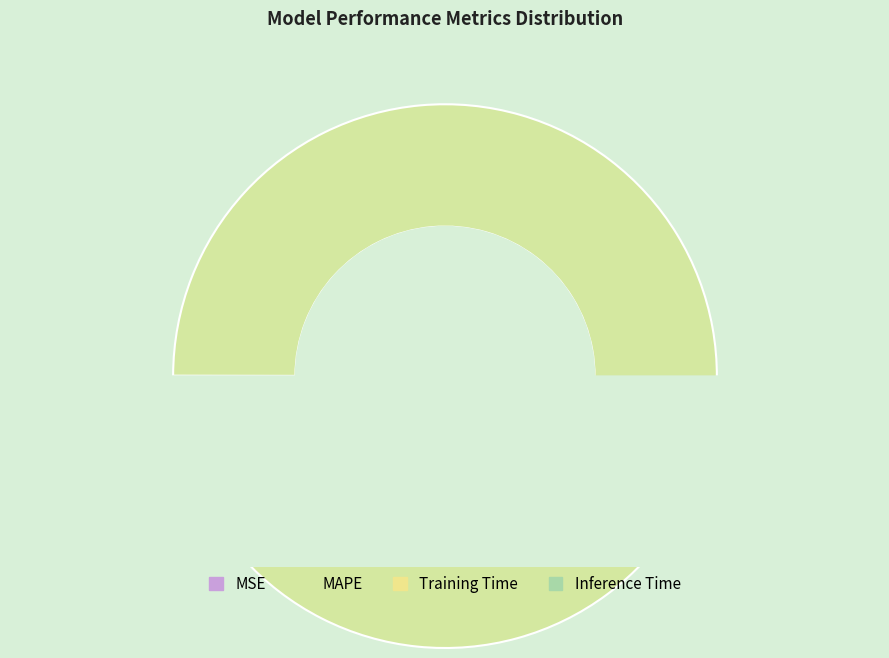

Rank the categories by value from highest to lowest.

MAPE, Inference Time, Training Time, MSE